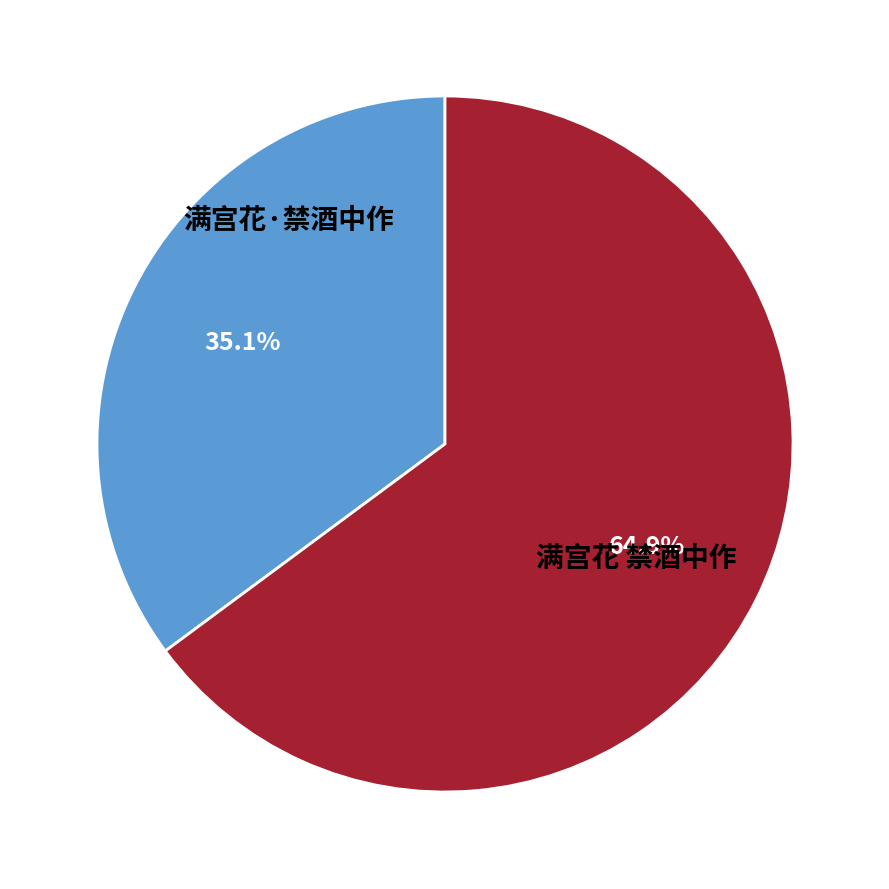

Is there a majority slice in this chart?

Yes